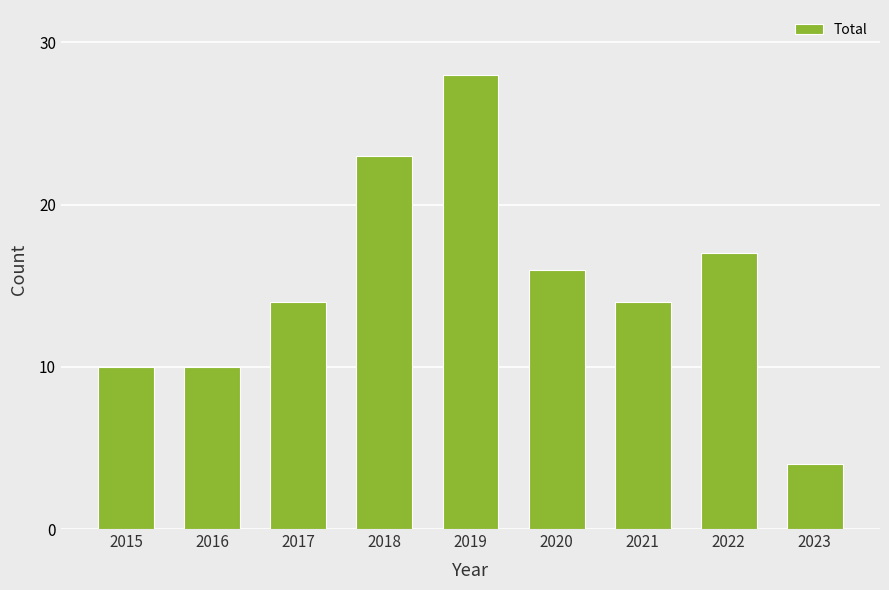

Reading left to right, what are all the values shown in this chart?

10	10	14	23	28	16	14	17	4